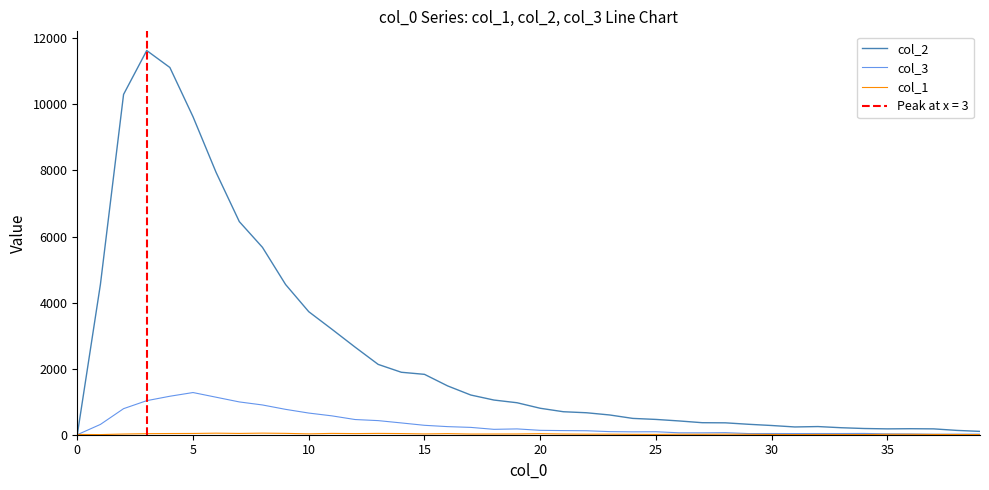

What are all the series names shown in the legend?

col_2, col_3, col_1